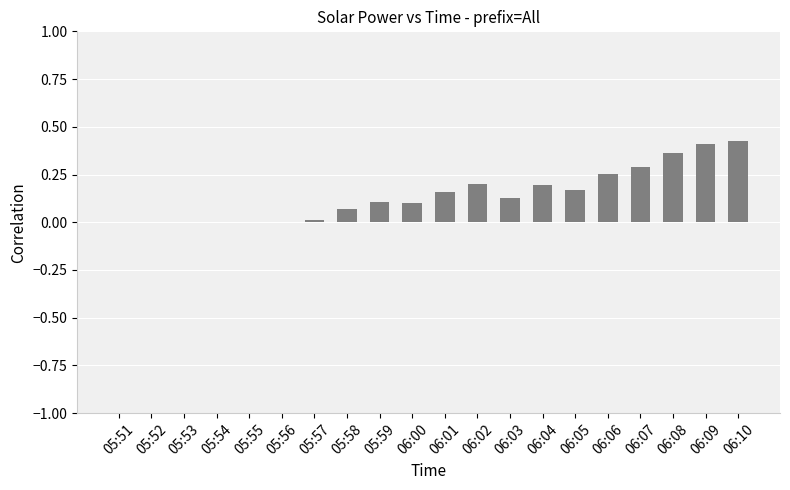

The chart shows a value of 0.2 at 06:09. True or false?

False